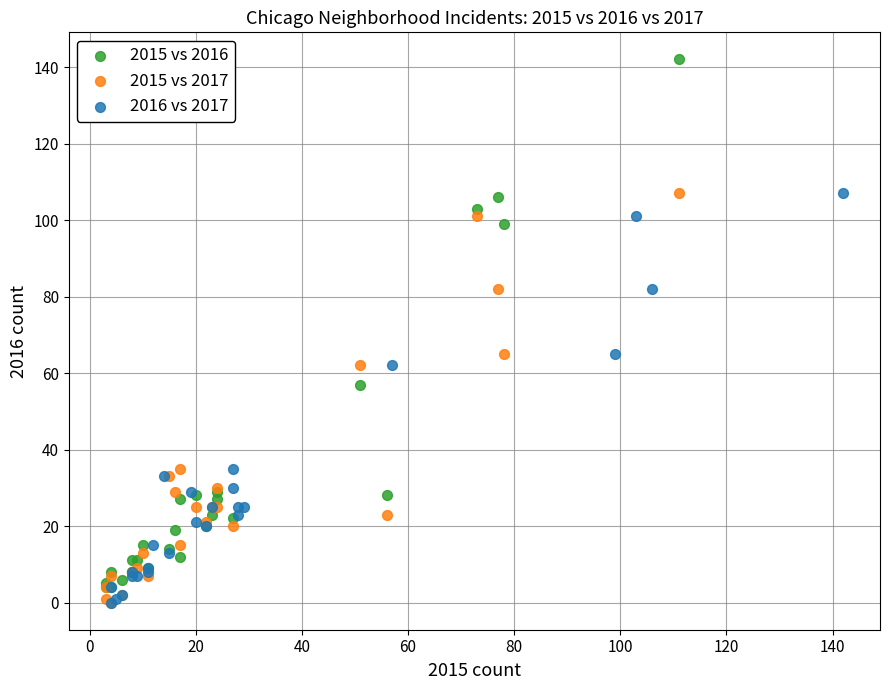

Which series has the largest Y range (max minus min)?

2015 vs 2016